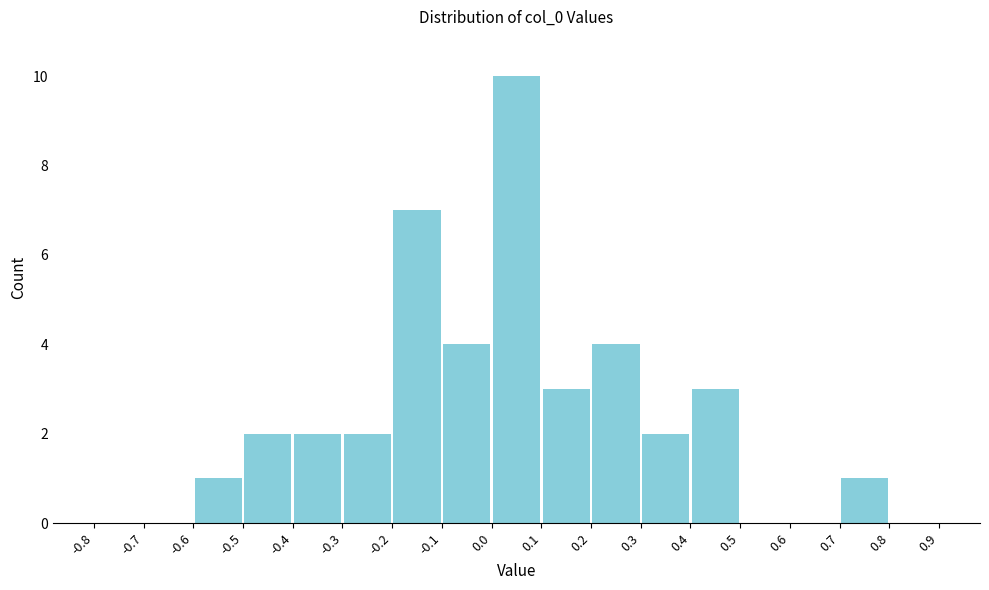

Which range on the x-axis has the tallest bar?

0.0 to 0.1